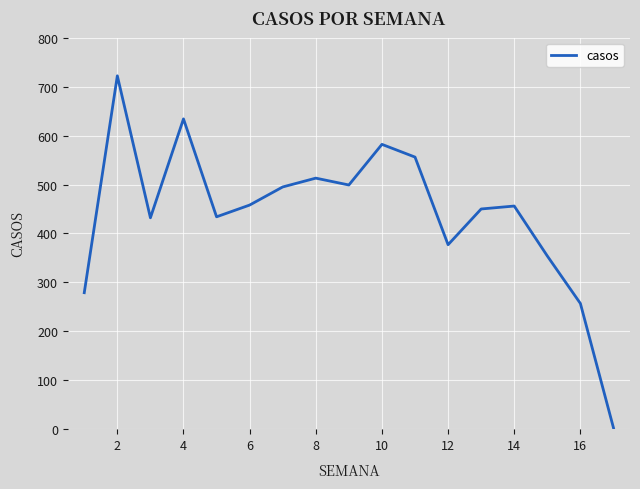

What is the difference between the maximum and minimum values?

719